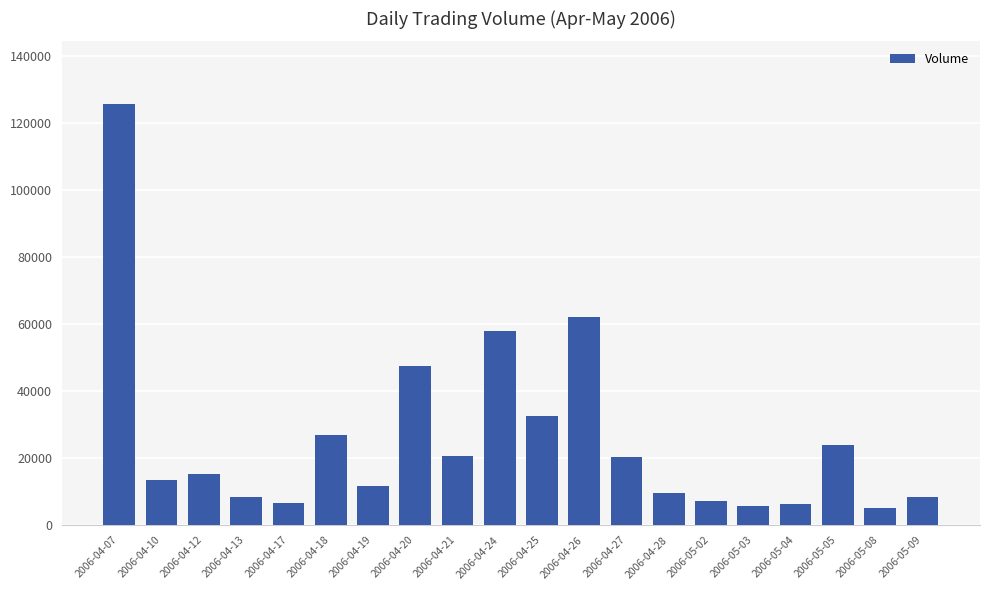

At which label is the value closest to 65422?

2006-04-26